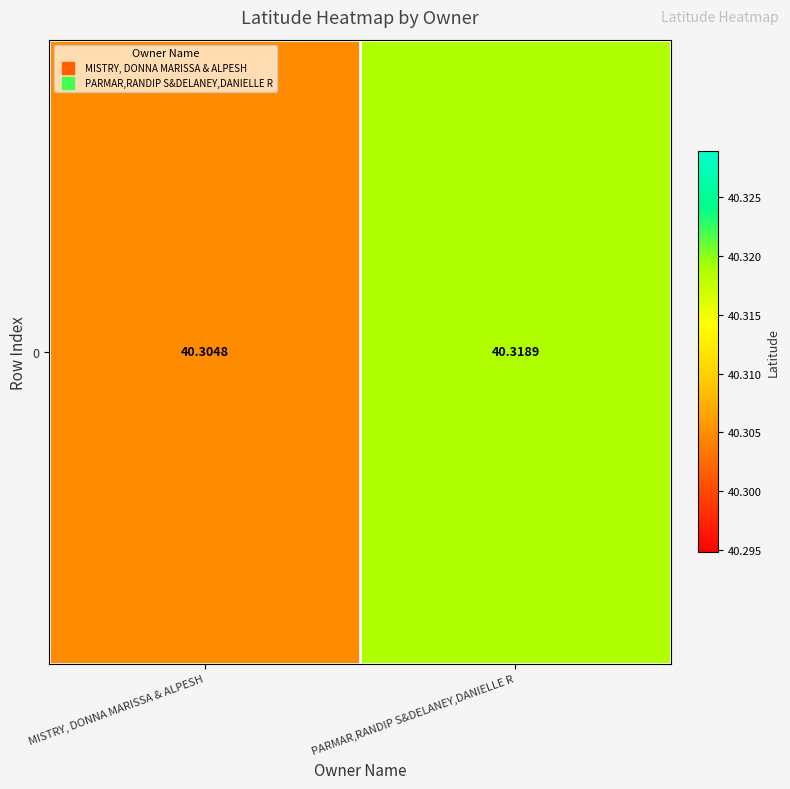

Which category has the lowest value across all series?

MISTRY, DONNA MARISSA & ALPESH